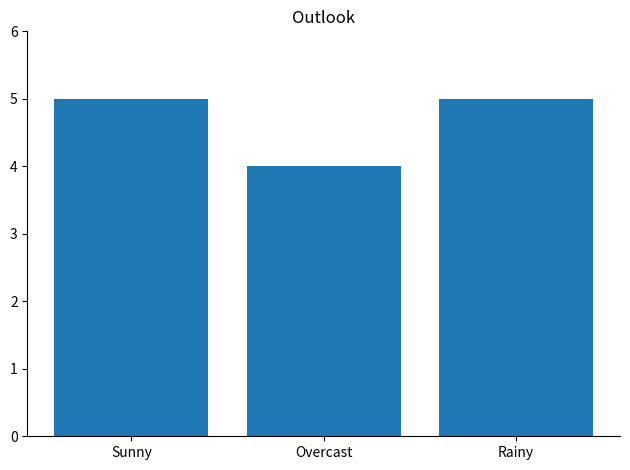

What is the value of the 1st bar from the left?

5